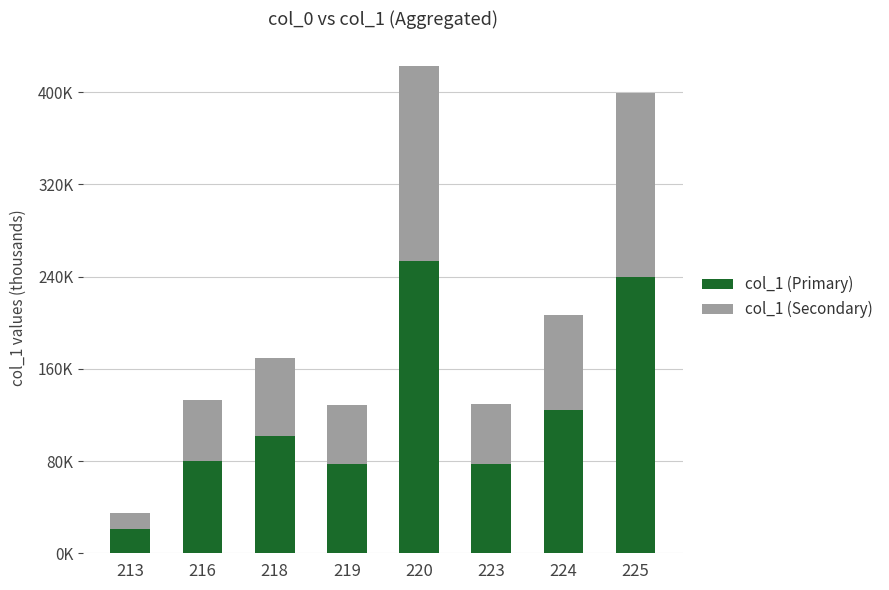

Which series changed the most between 216 and 225?

col_1 (Primary)